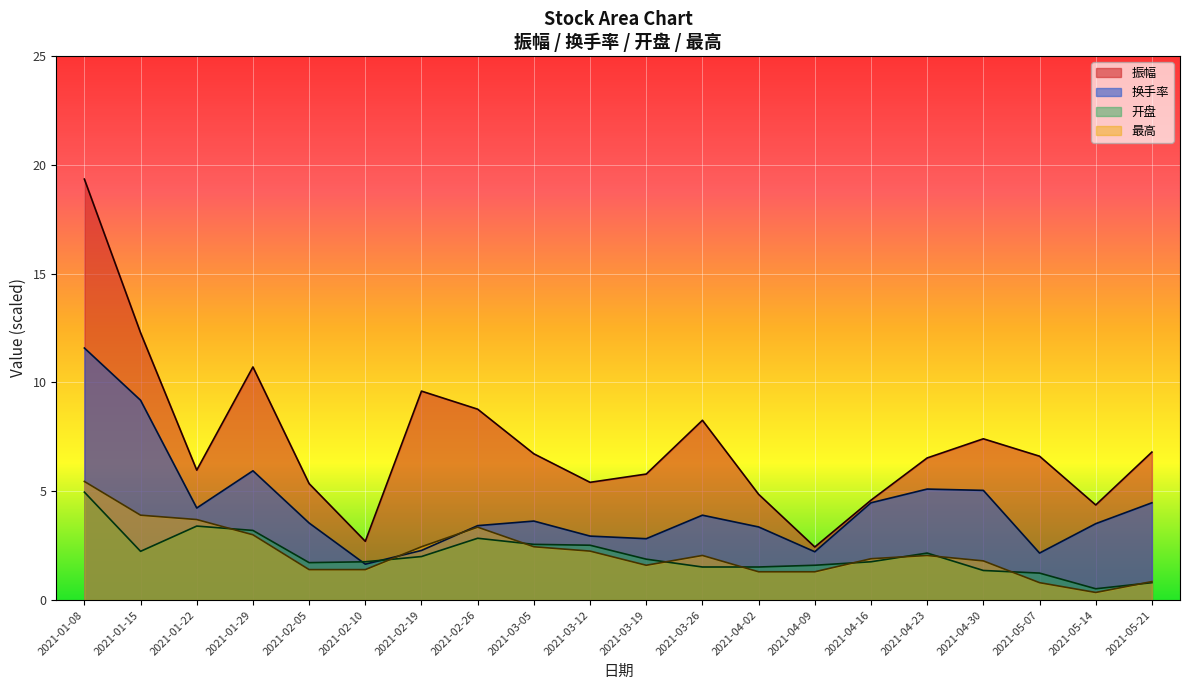

What is the label of the 11th point from the right?

2021-03-12